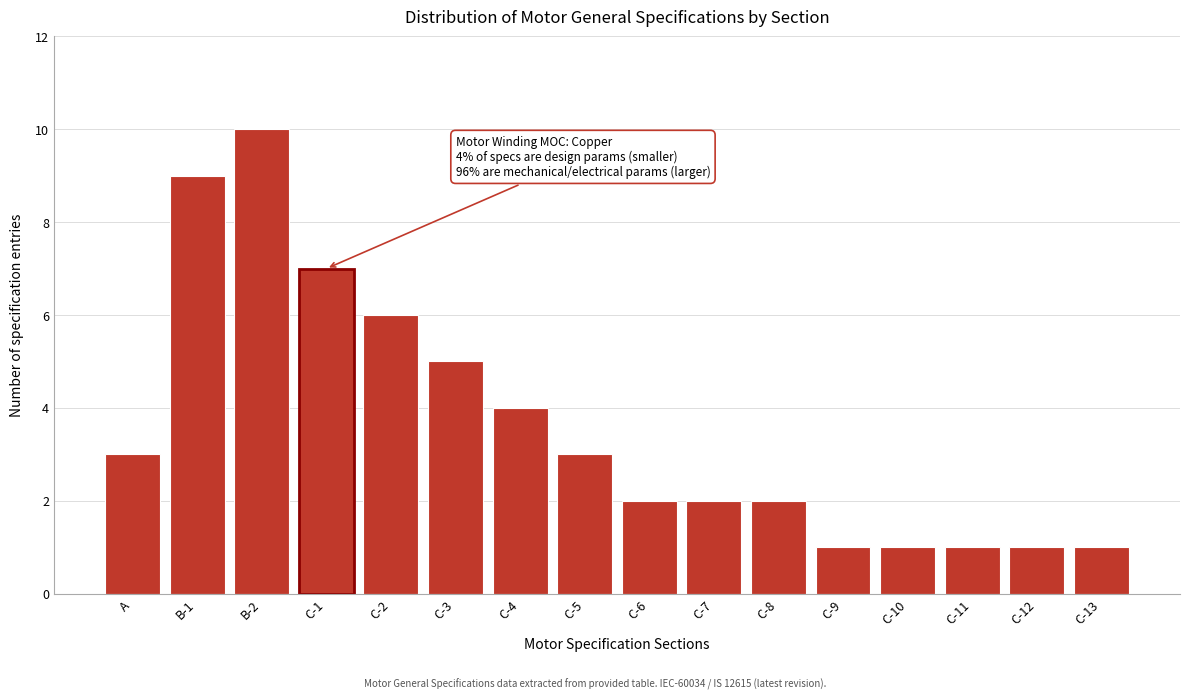

Reading left to right, list all the values displayed in this chart.

A=3	B-1=9	B-2=10	C-1=7	C-2=6	C-3=5	C-4=4	C-5=3	C-6=2	C-7=2	C-8=2	C-9=1	C-10=1	C-11=1	C-12=1	C-13=1